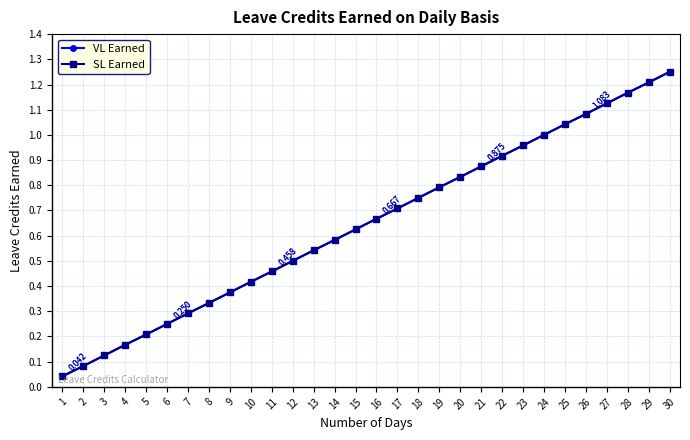

What is the value of the SL Earned point at the 9th from the left?

0.4